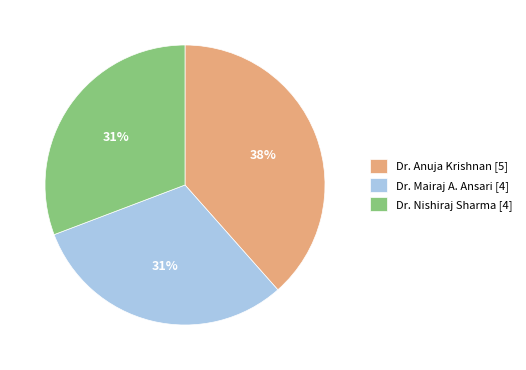

Count the number of slices in the pie.

3